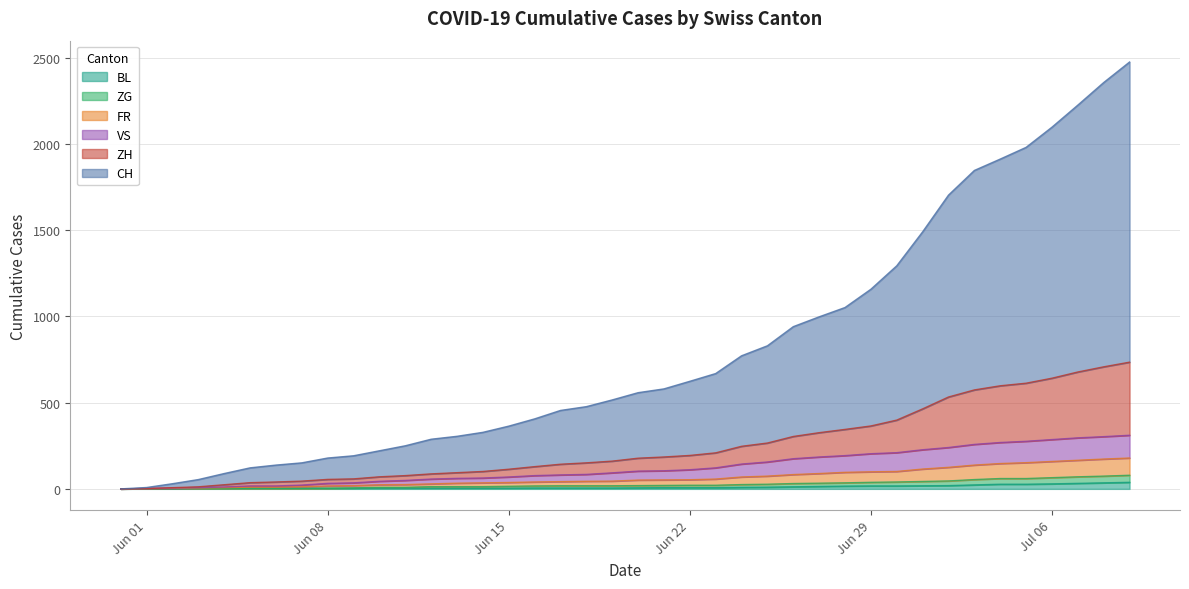

What is the maximum value shown in the chart?

2476